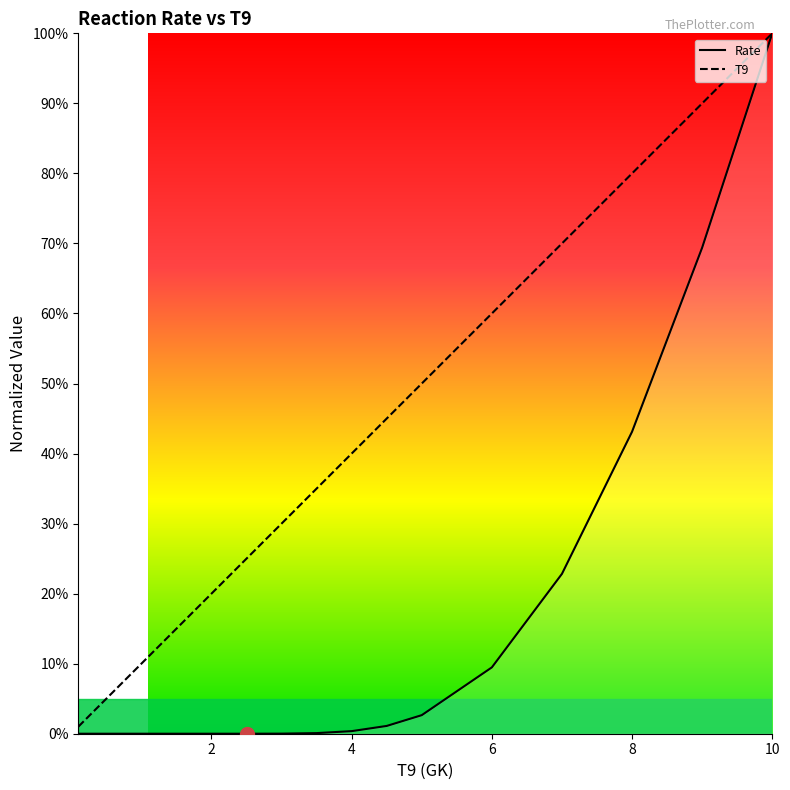

Rank the series by their average value, from highest to lowest.

T9, Rate